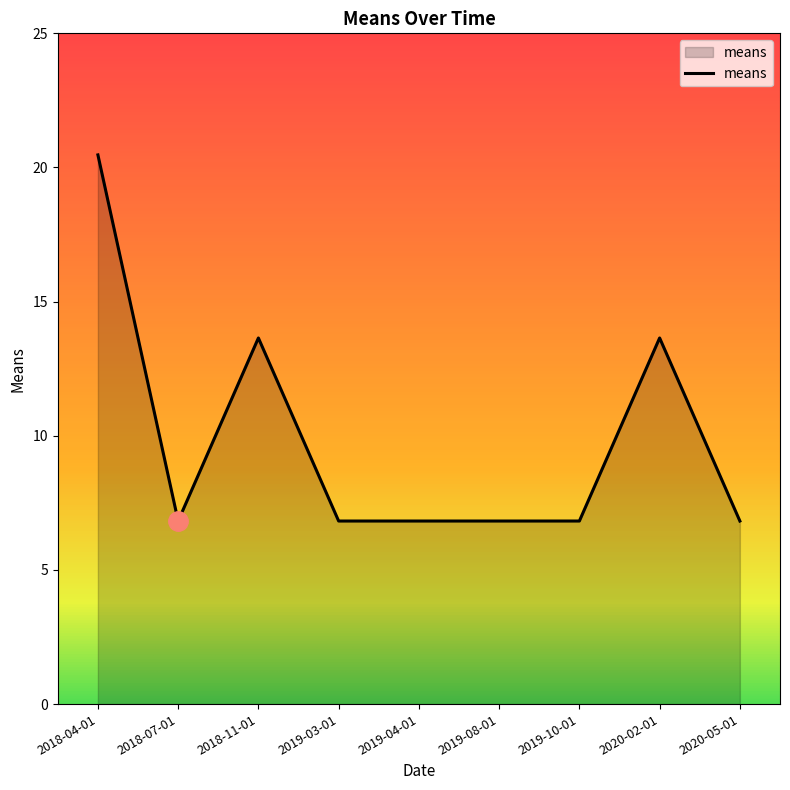

Reading right to left, transcribe all the data shown in this chart.

2020-05-01=6.8	2020-02-01=13.6	2019-10-01=6.8	2019-08-01=6.8	2019-04-01=6.8	2019-03-01=6.8	2018-11-01=13.6	2018-07-01=6.8	2018-04-01=20.5